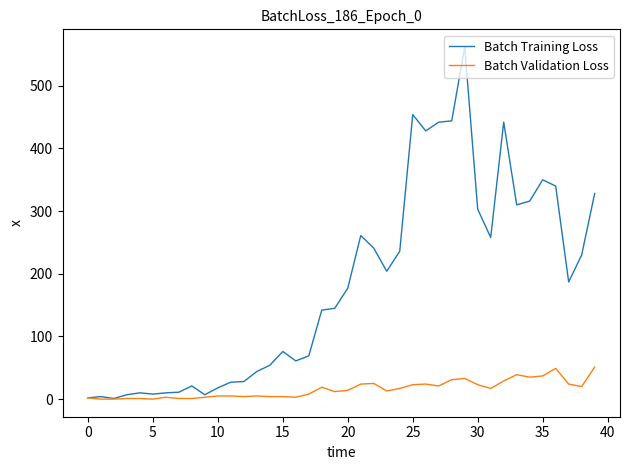

Rank the series by their average value, from lowest to highest.

Batch Validation Loss, Batch Training Loss